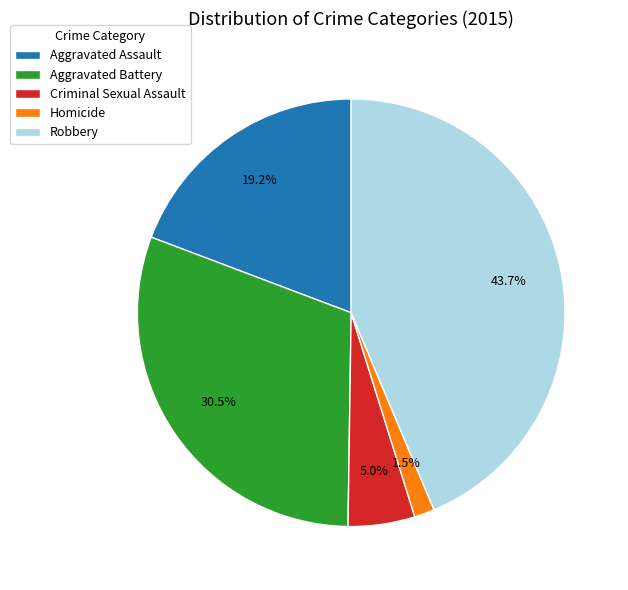

Count the number of slices in the pie.

5